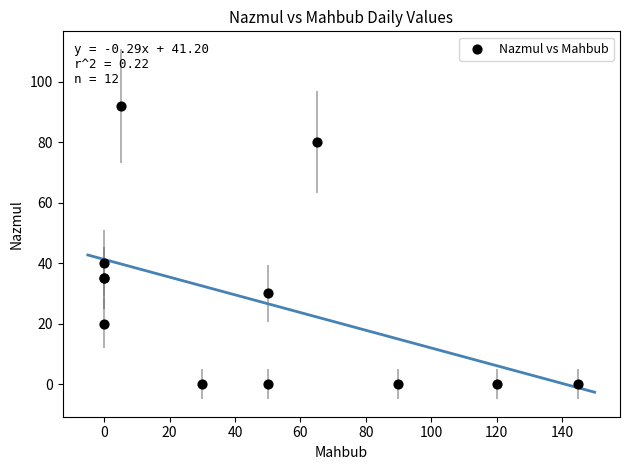

What Y value in the scatter plot is closest to 46?

40